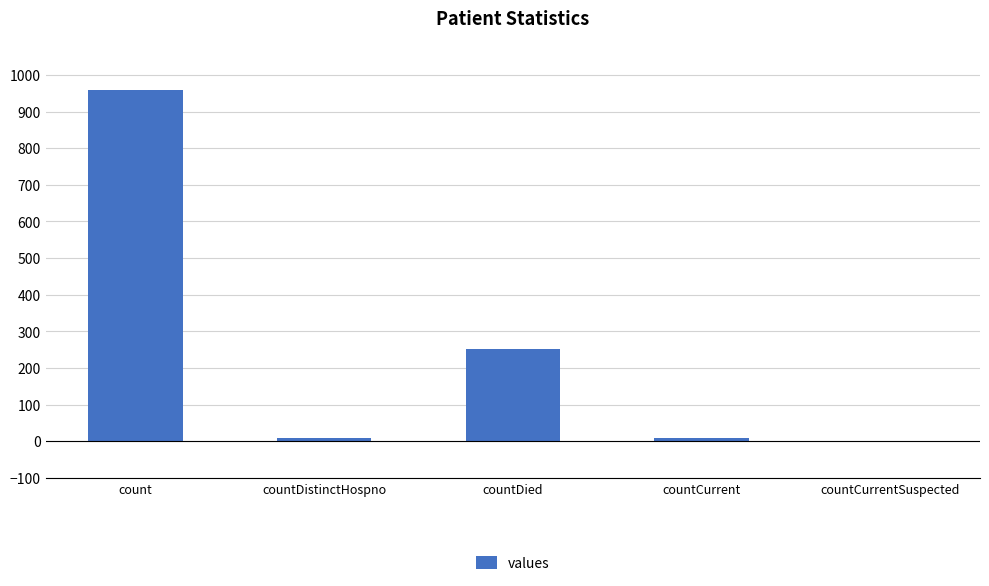

At which label does the data first exceed 10?

count